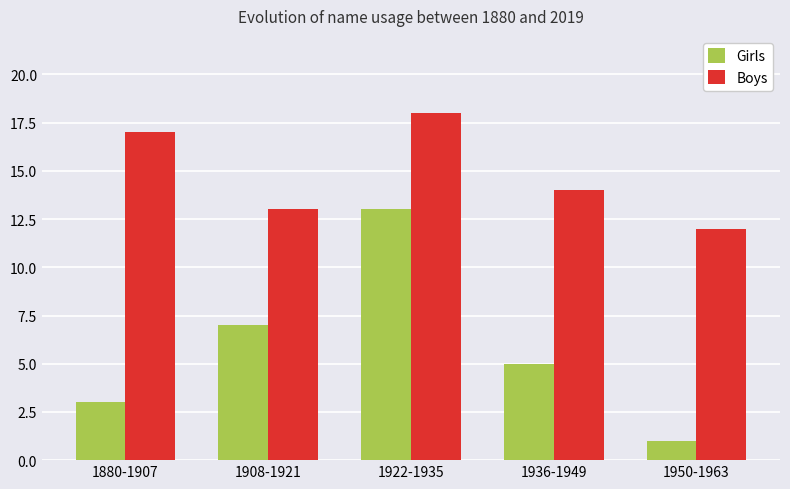

What is the approximate value of Girls at 1908-1921, to the nearest 10?

10